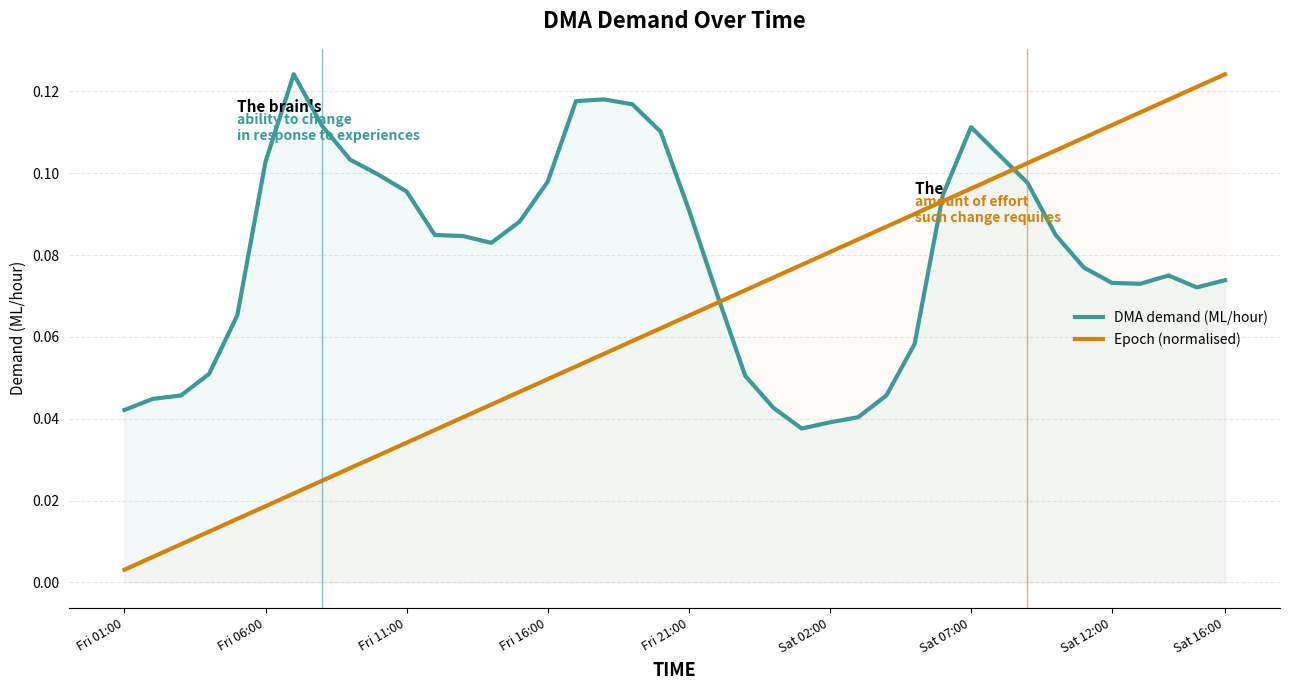

How many lines are shown in the chart?

2